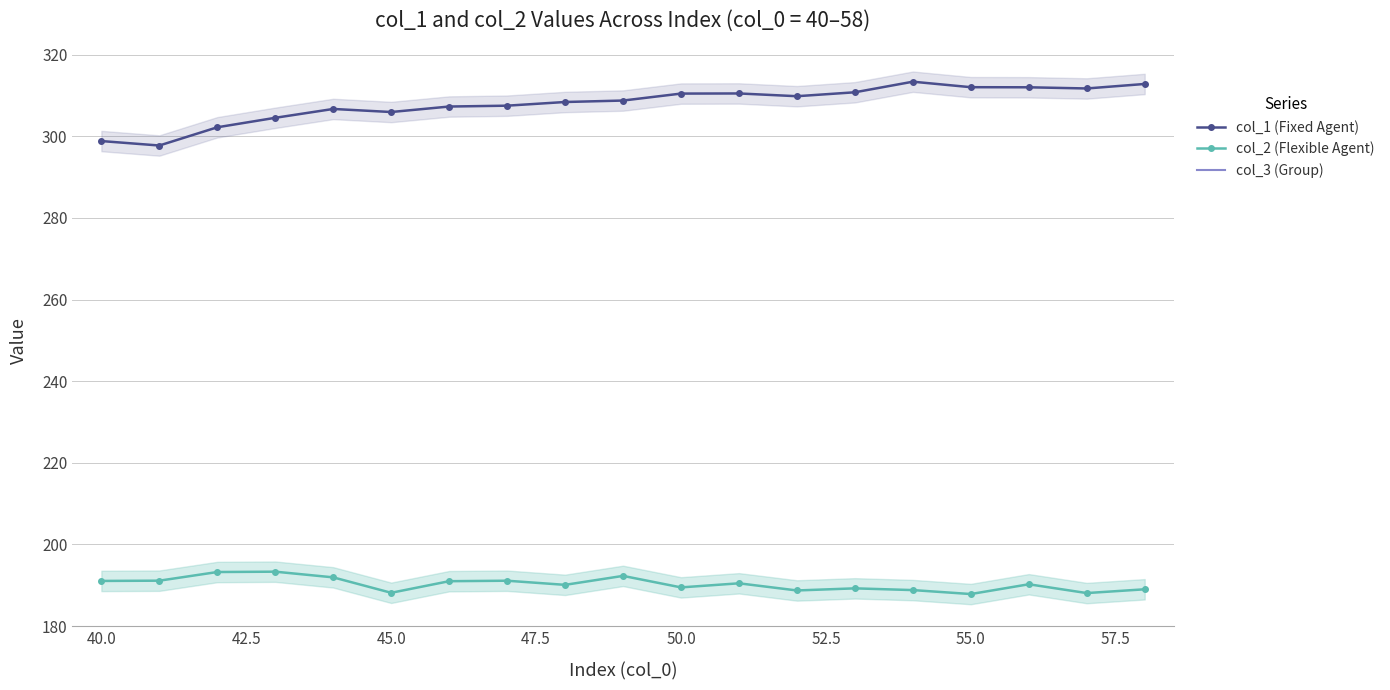

True or false: col_1 (Fixed Agent) and col_2 (Flexible Agent) intersect in this chart.

False